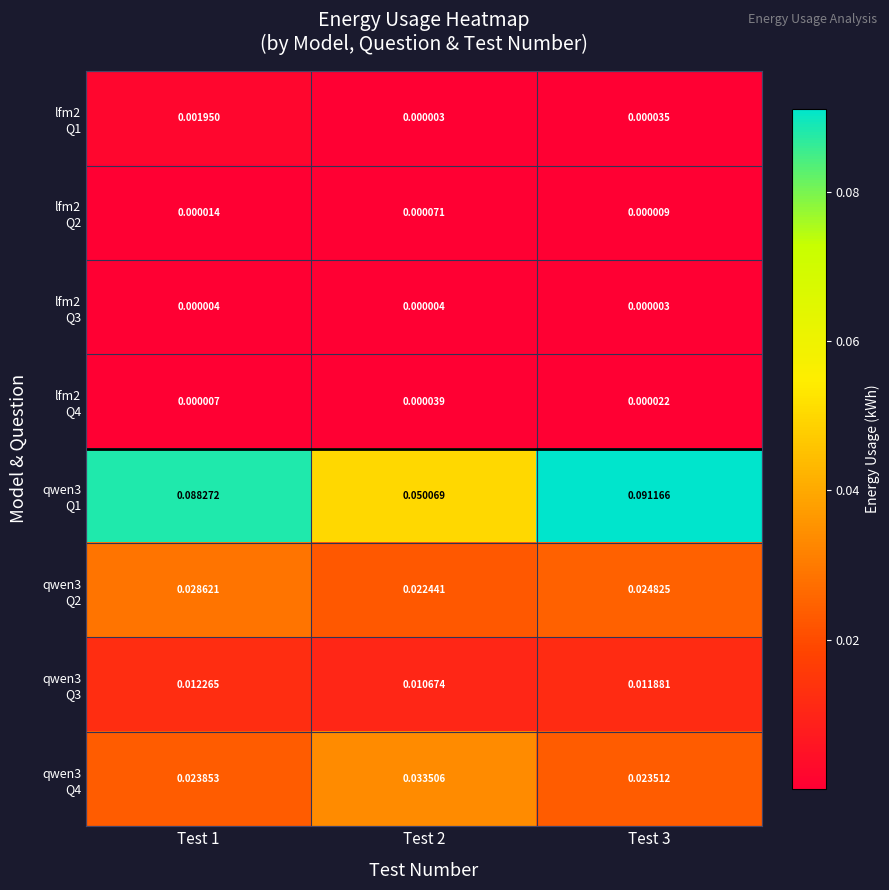

Rank the series at Test 3 from lowest to highest value.

lfm2 Q3, lfm2 Q2, lfm2 Q4, lfm2 Q1, qwen3 Q3, qwen3 Q4, qwen3 Q2, qwen3 Q1